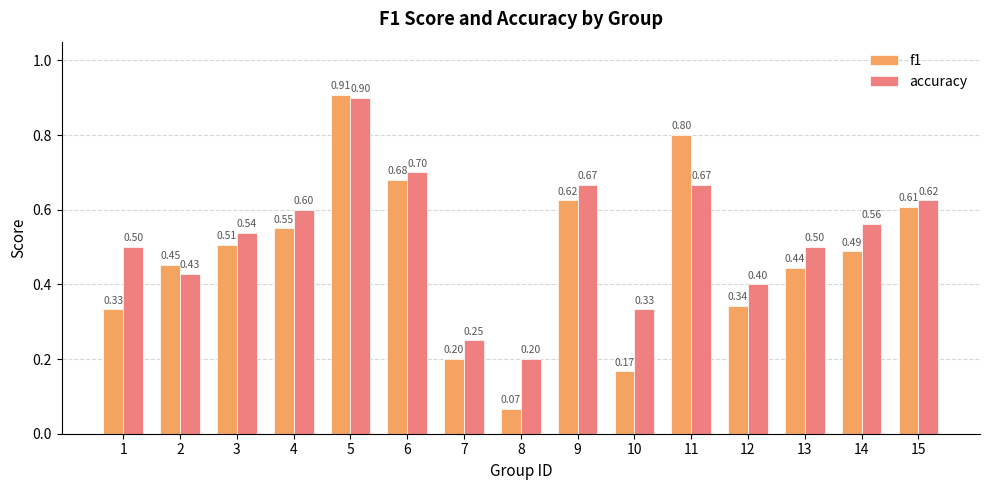

List the series in order of their peak value, highest first.

f1, accuracy